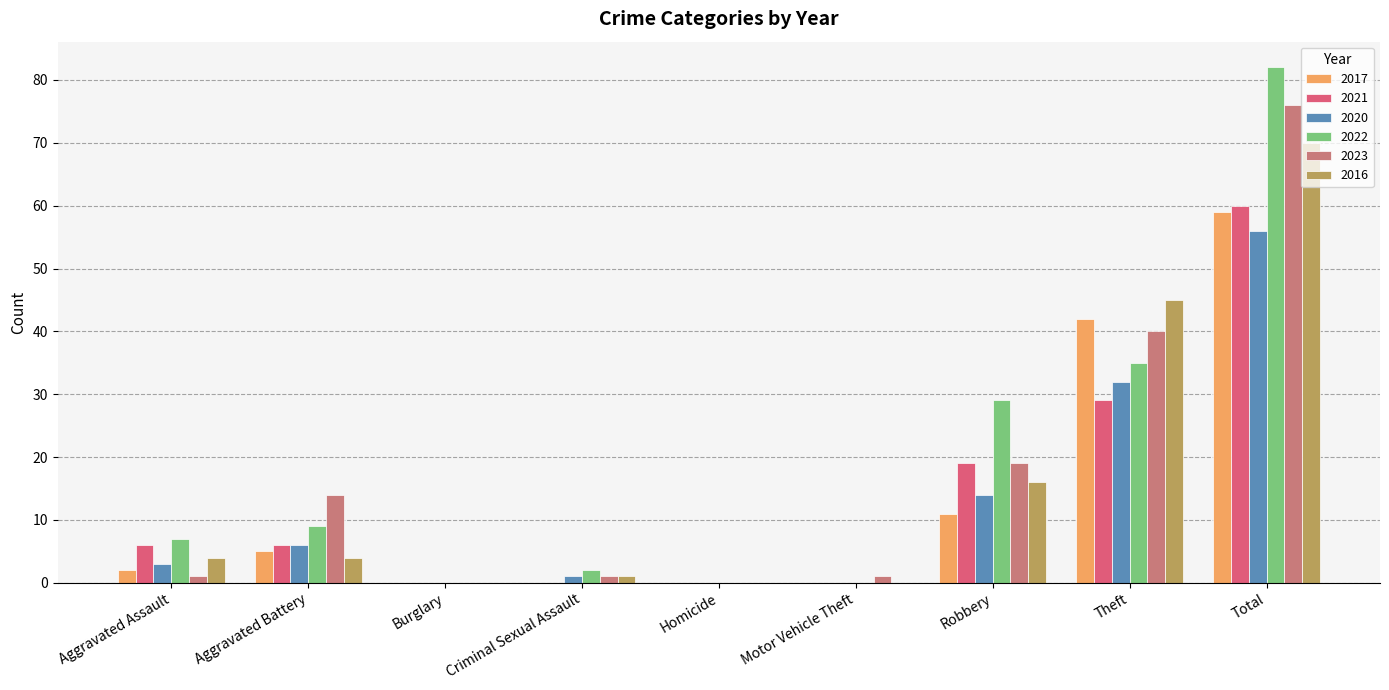

How many data points does each series have?

9